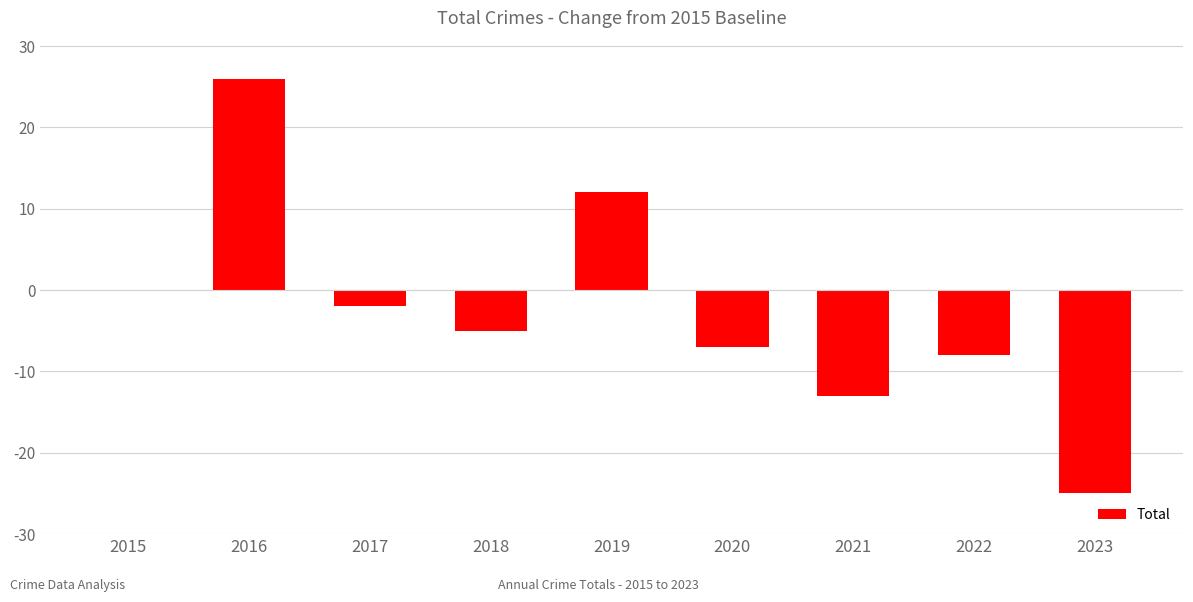

At which category does the chart reach its peak across all series?

2016